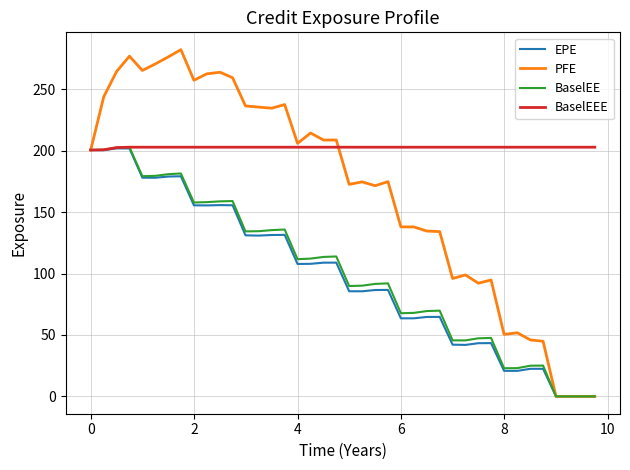

Which series has the widest spread of values?

PFE